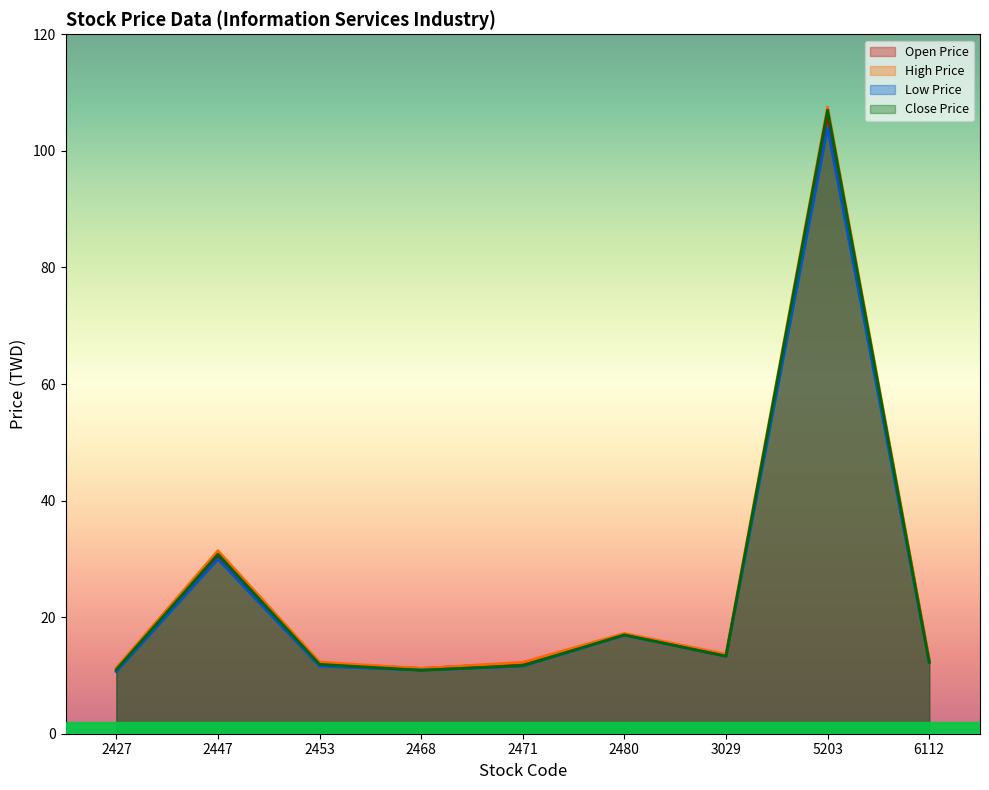

How many values in the Close Price series are below 12?

4